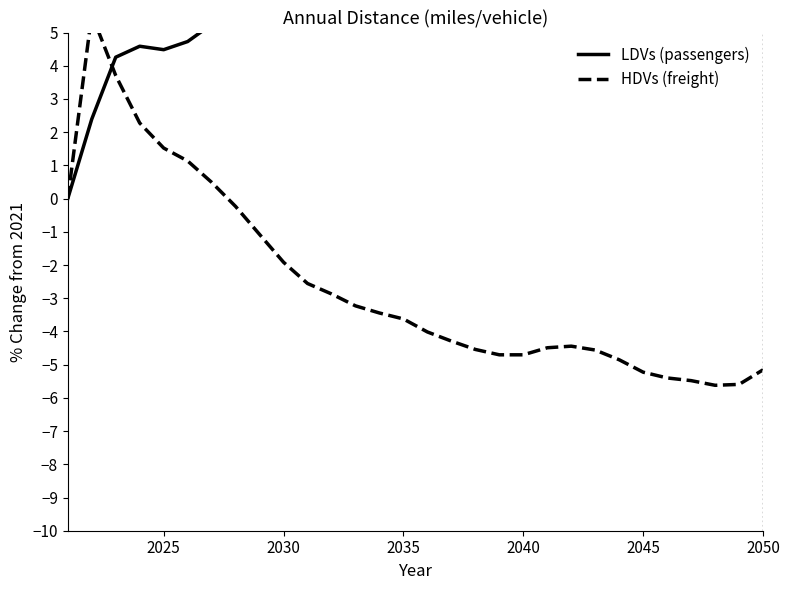

At which category is the sum across all series the highest?

2030